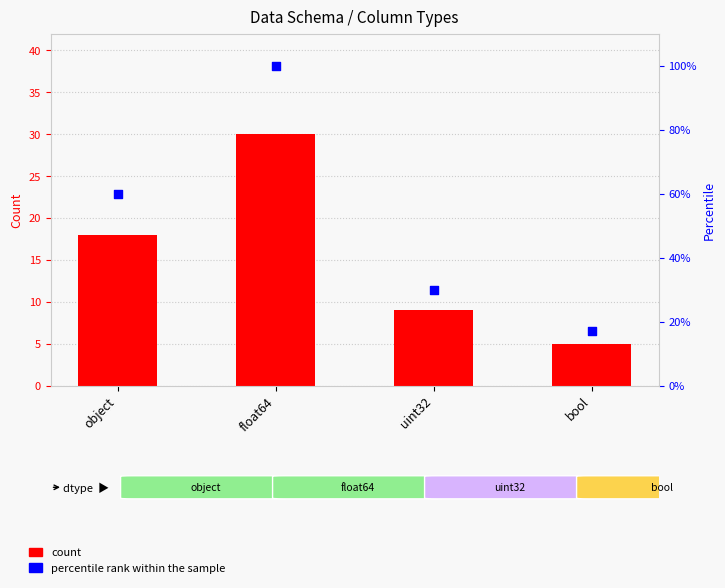

Which series has the largest total across all categories?

percentile rank within the sample